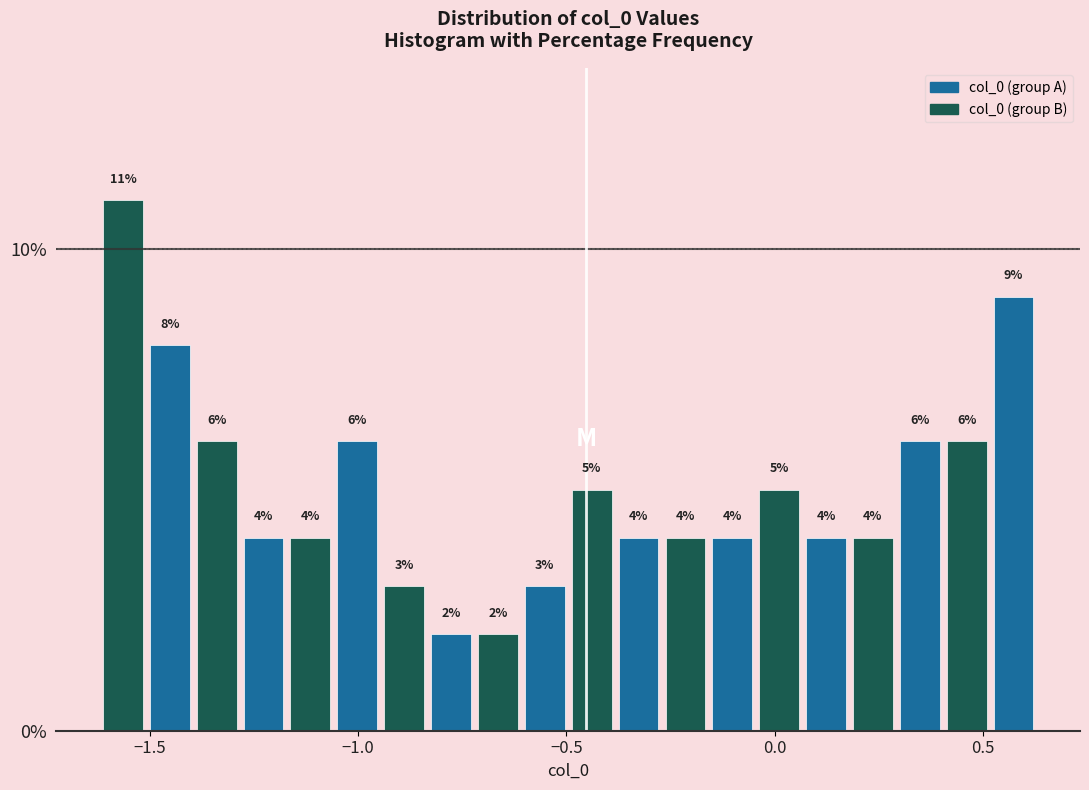

Around what value on the x-axis is the tallest bar? Give the approximate position of its centre, as read against the axis.

-1.55